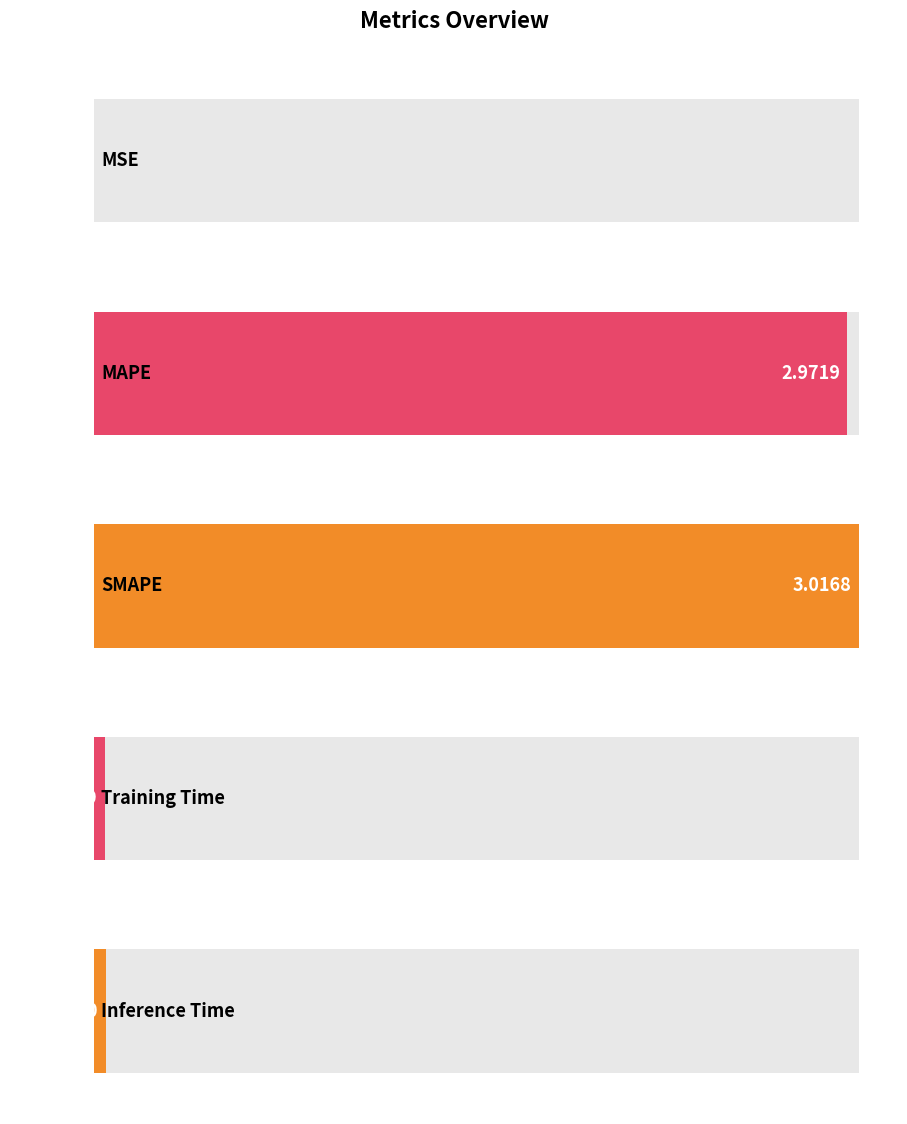

List the labels in order of value, smallest first.

MSE, Training Time, Inference Time, MAPE, SMAPE